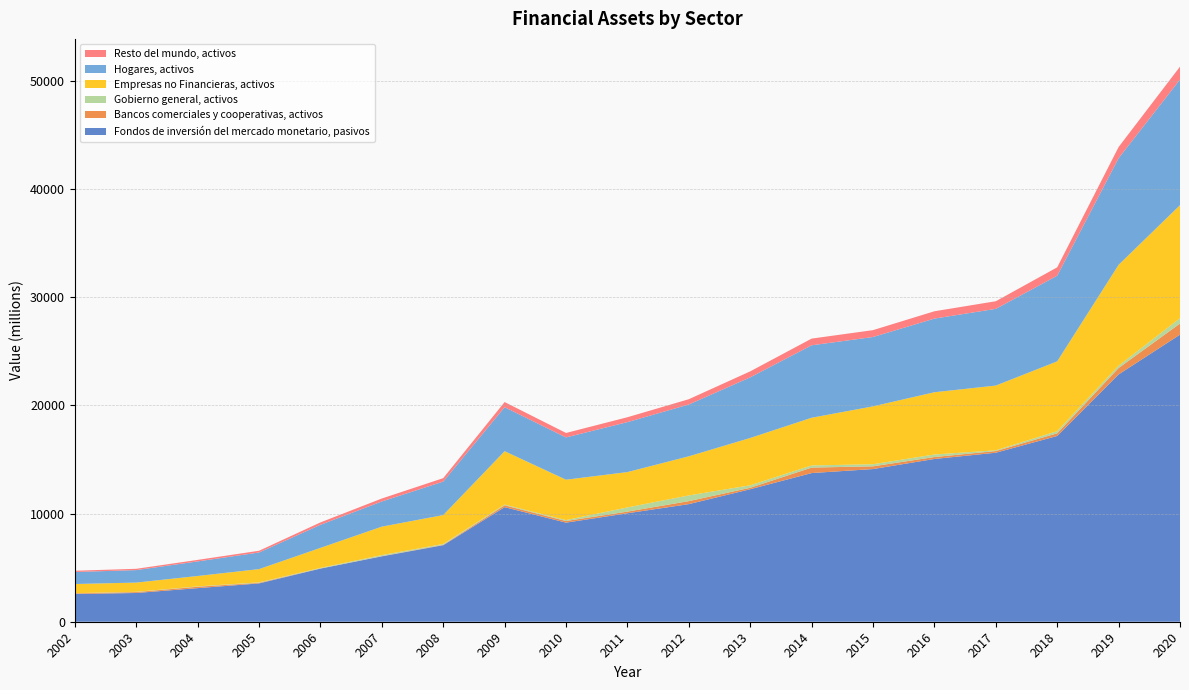

Reading left to right, extract all data points from this chart.

Fondos de inversión del mercado monetario, pasivos: 2002=2560	2003=2657	2004=3104	2005=3541	2006=4910	2007=6042	2008=7072	2009=10588	2010=9157	2011=10023	2012=10868	2013=12244	2014=13738	2015=14108	2016=15041	2017=15618	2018=17165	2019=22854	2020=26527
Bancos comerciales y cooperativas, activos: 2002=62	2003=83	2004=129	2005=57	2006=15	2007=23	2008=40	2009=171	2010=151	2011=153	2012=276	2013=135	2014=507	2015=251	2016=178	2017=155	2018=245	2019=592	2020=1028
Gobierno general, activos: 2002=18	2003=25	2004=33	2005=41	2006=49	2007=92	2008=75	2009=66	2010=84	2011=387	2012=527	2013=228	2014=196	2015=195	2016=234	2017=67	2018=201	2019=212	2020=491
Empresas no Financieras, activos: 2002=845	2003=853	2004=961	2005=1223	2006=1851	2007=2630	2008=2669	2009=4933	2010=3732	2011=3265	2012=3616	2013=4373	2014=4407	2015=5348	2016=5753	2017=5983	2018=6450	2019=9323	2020=10447
Hogares, activos: 2002=1111	2003=1153	2004=1347	2005=1537	2006=2131	2007=2326	2008=3094	2009=4065	2010=3906	2011=4617	2012=4786	2013=5604	2014=6696	2015=6408	2016=6805	2017=7089	2018=7915	2019=9855	2020=11605
Resto del mundo, activos: 2002=115	2003=120	2004=140	2005=159	2006=221	2007=272	2008=318	2009=476	2010=412	2011=451	2012=489	2013=551	2014=618	2015=635	2016=677	2017=703	2018=772	2019=1028	2020=1194